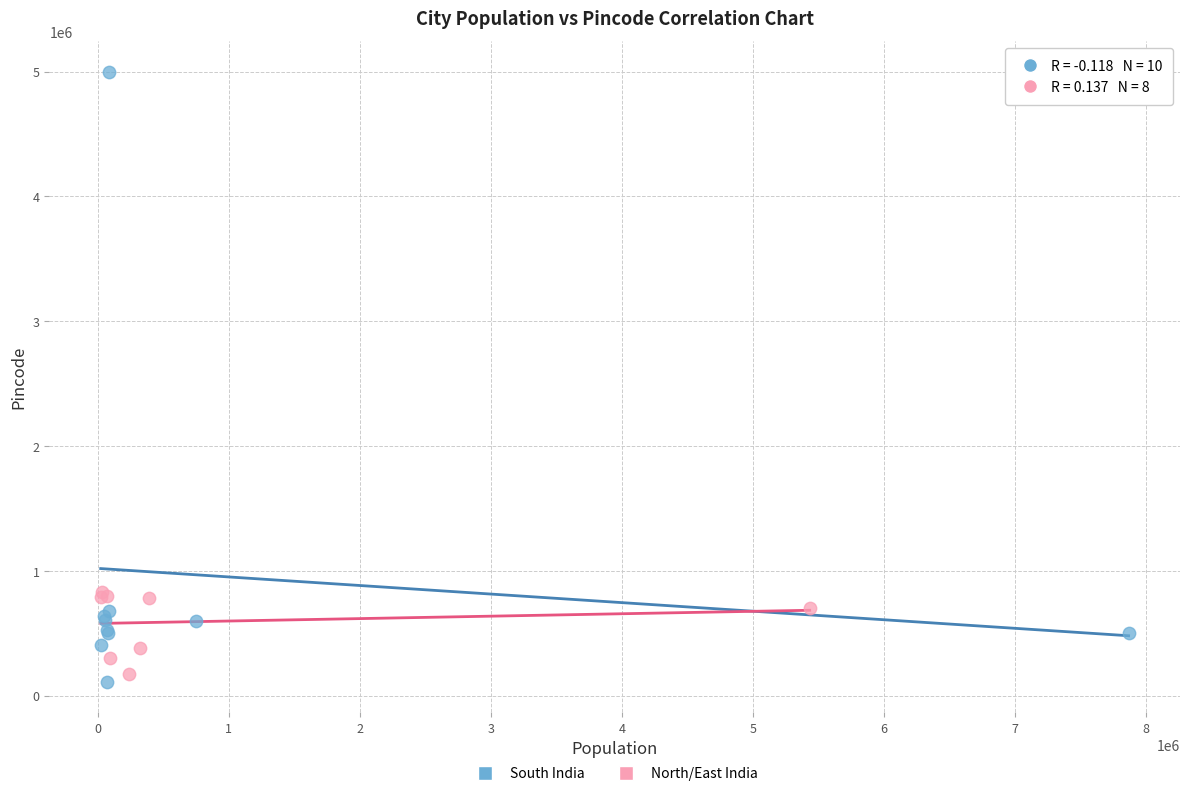

Which series contains the highest Y value?

South India